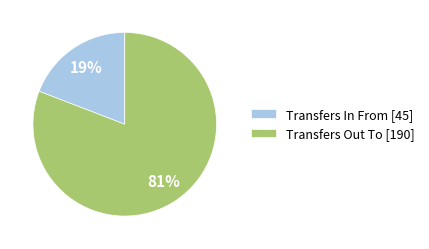

Which slice is the smallest?

Transfers In From